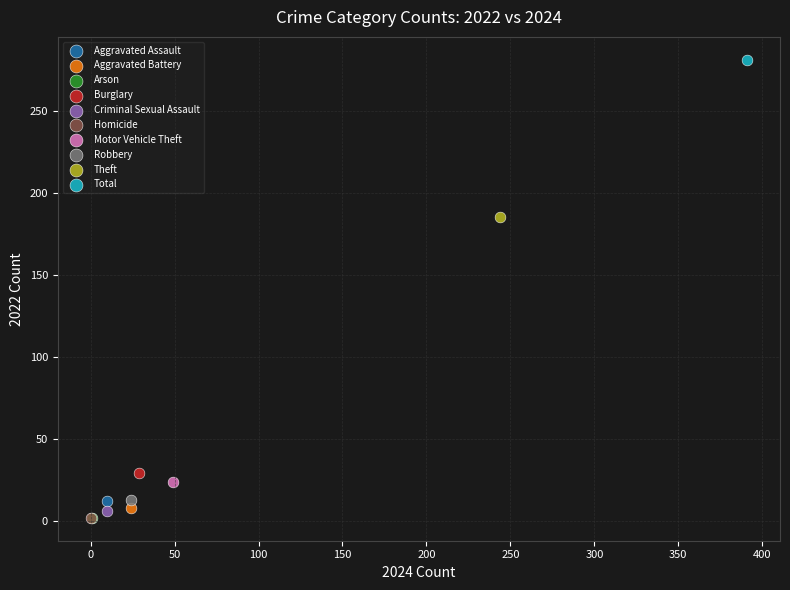

What are all the series names shown in the legend?

Aggravated Assault, Aggravated Battery, Arson, Burglary, Criminal Sexual Assault, Homicide, Motor Vehicle Theft, Robbery, Theft, Total